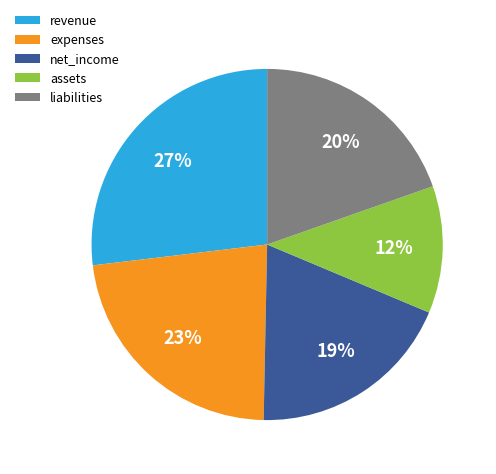

To the nearest percent, what is the difference between the largest and smallest slice percentages?

15%